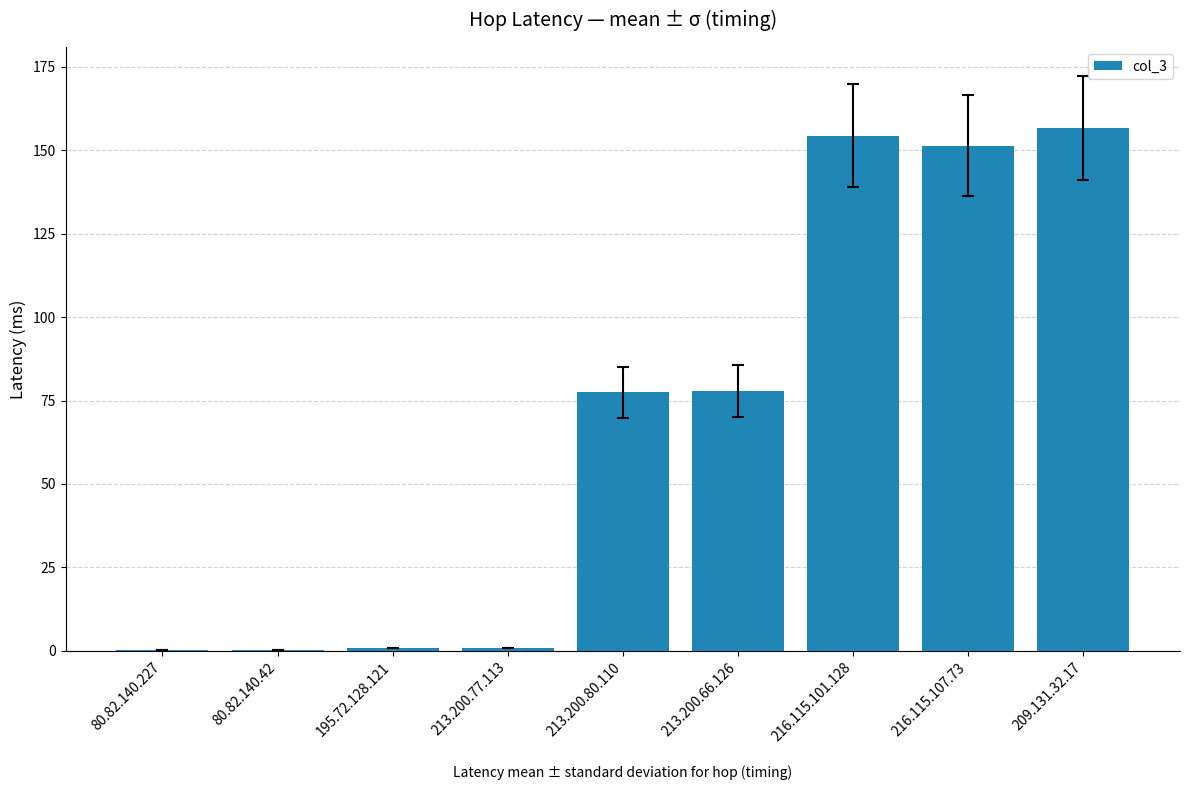

At which label does the data first exceed 77?

213.200.80.110